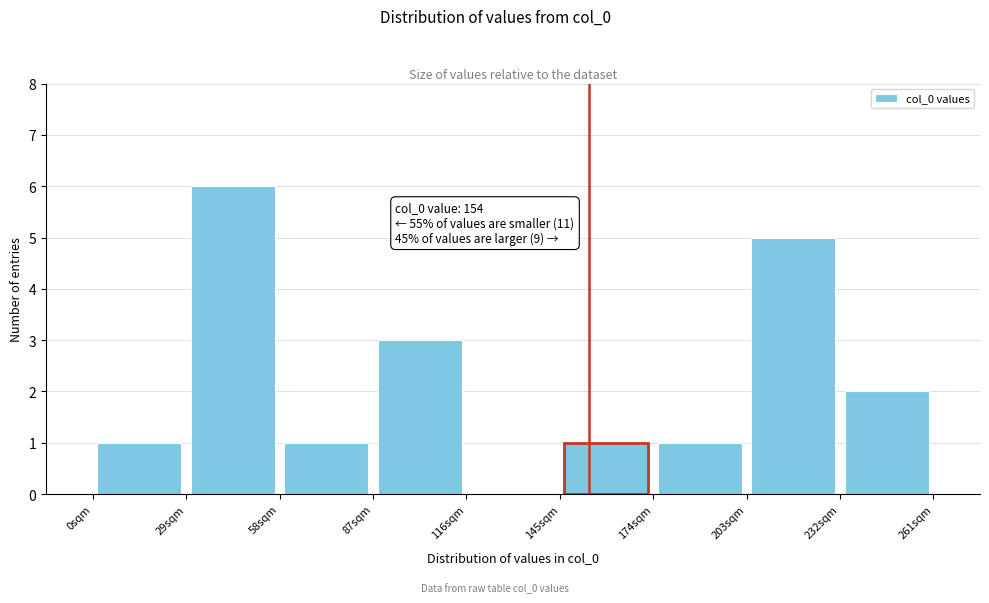

Which range on the x-axis has the tallest bar?

29 to 58